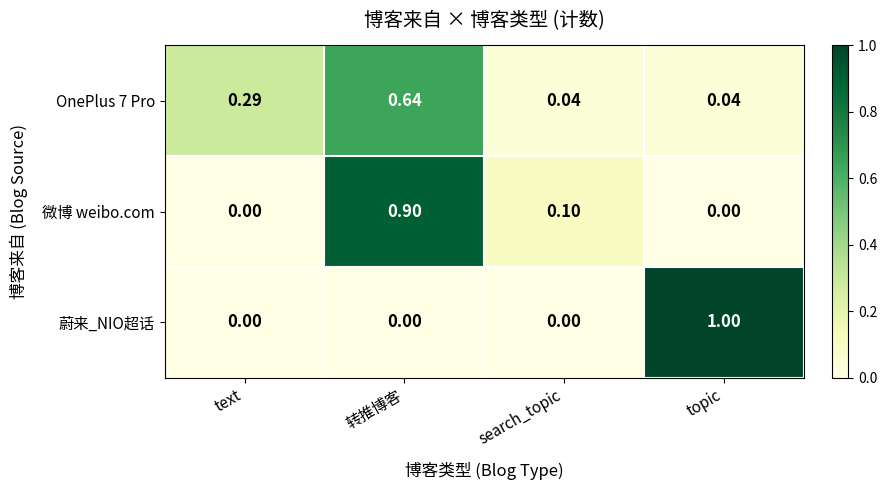

Rank the series by their maximum value, from highest to lowest.

蔚来_NIO超话, 微博 weibo.com, OnePlus 7 Pro